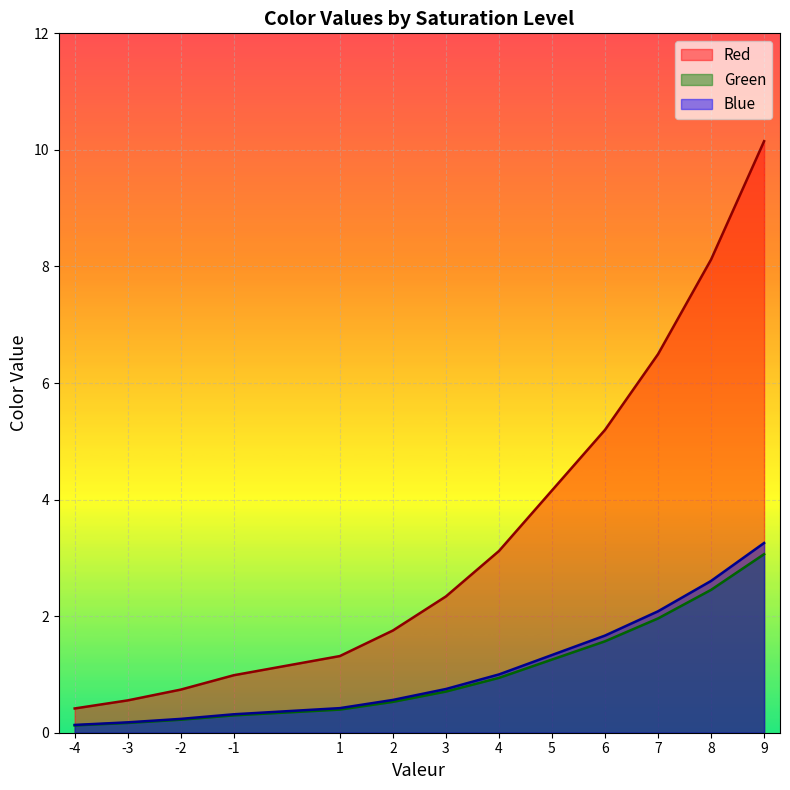

What are all the series names shown in the legend?

Red, Green, Blue